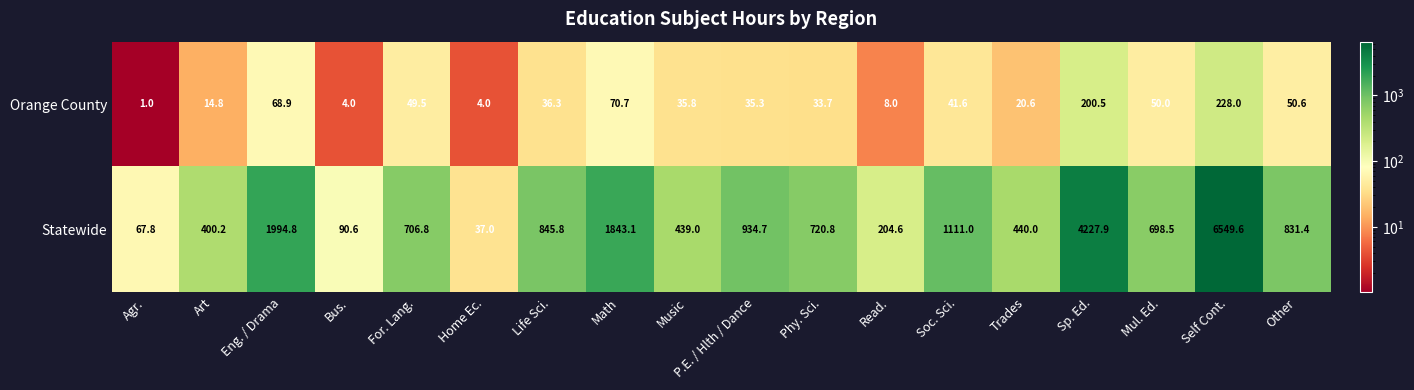

Which series has the widest spread of values?

Statewide